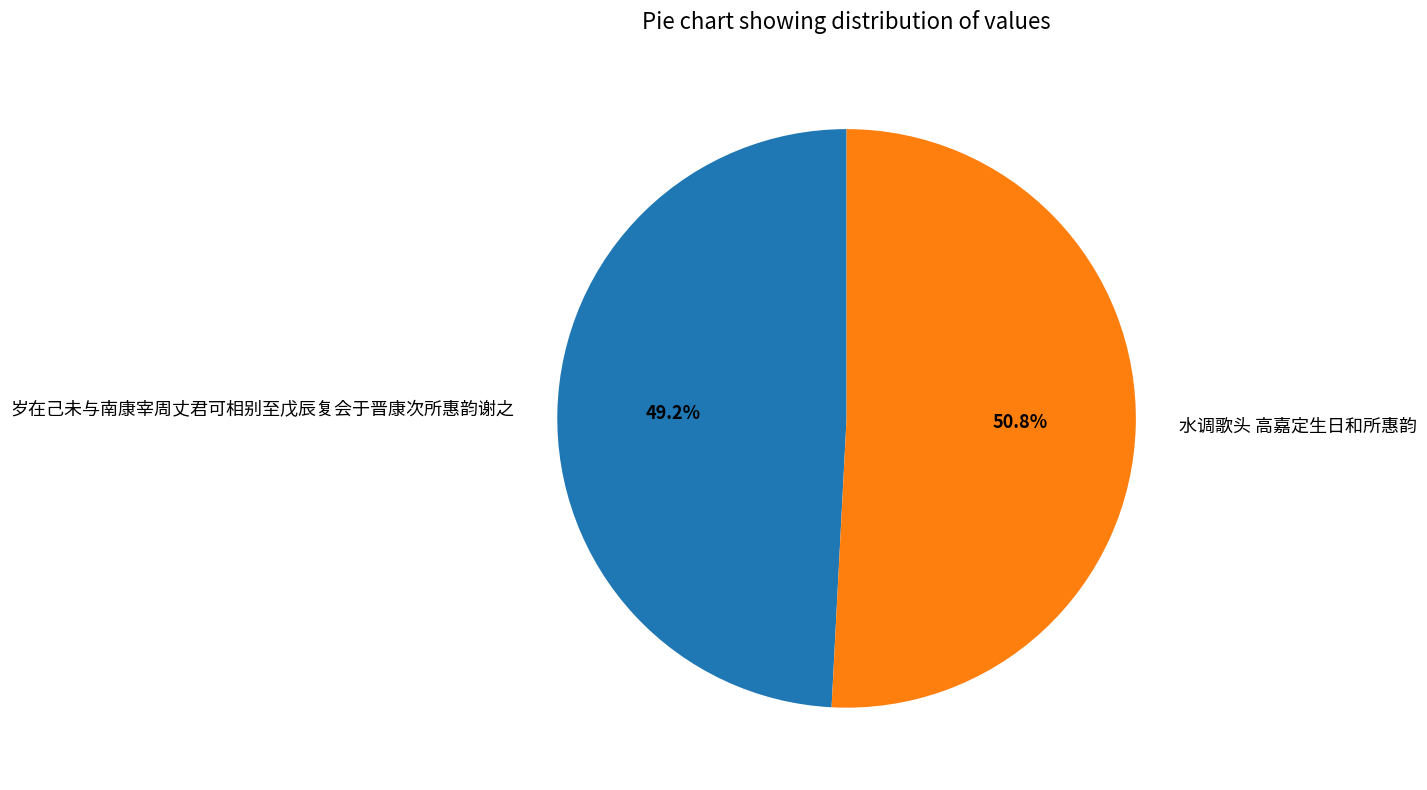

To the nearest percent, what is the difference between the 水调歌头 高嘉定生日和所惠韵 and 岁在己未与南康宰周丈君可相别至戊辰复会于晋康次所惠韵谢之 slice percentages?

2%